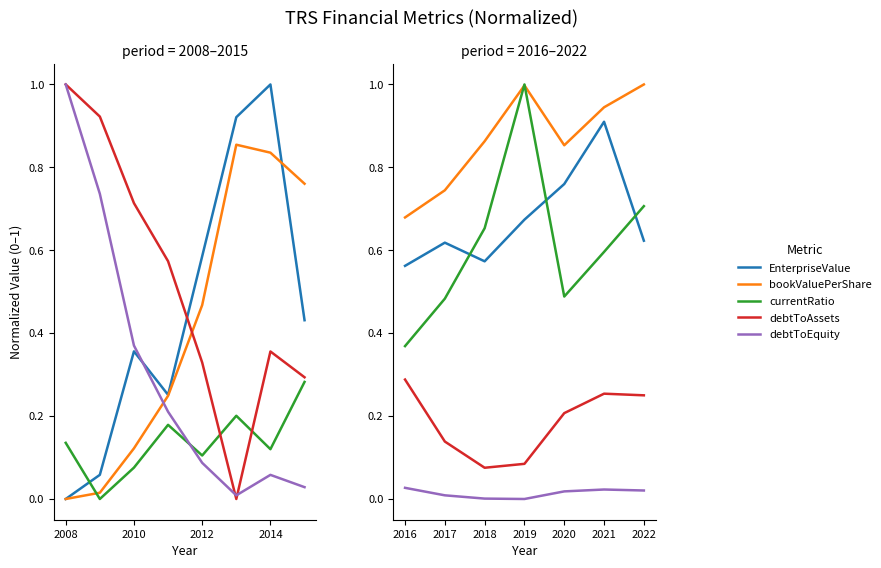

True or false: debtToAssets and debtToEquity cross at least once.

False